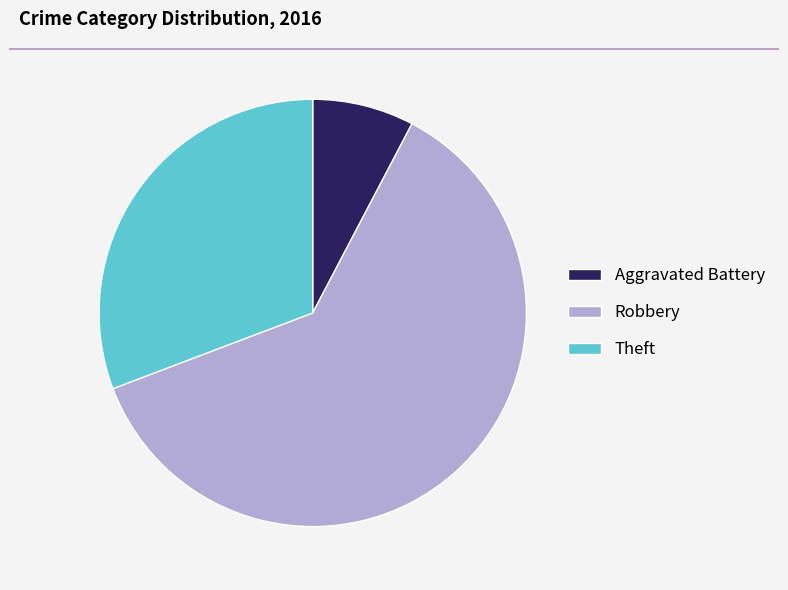

Which has a higher value, Robbery or Theft?

Robbery